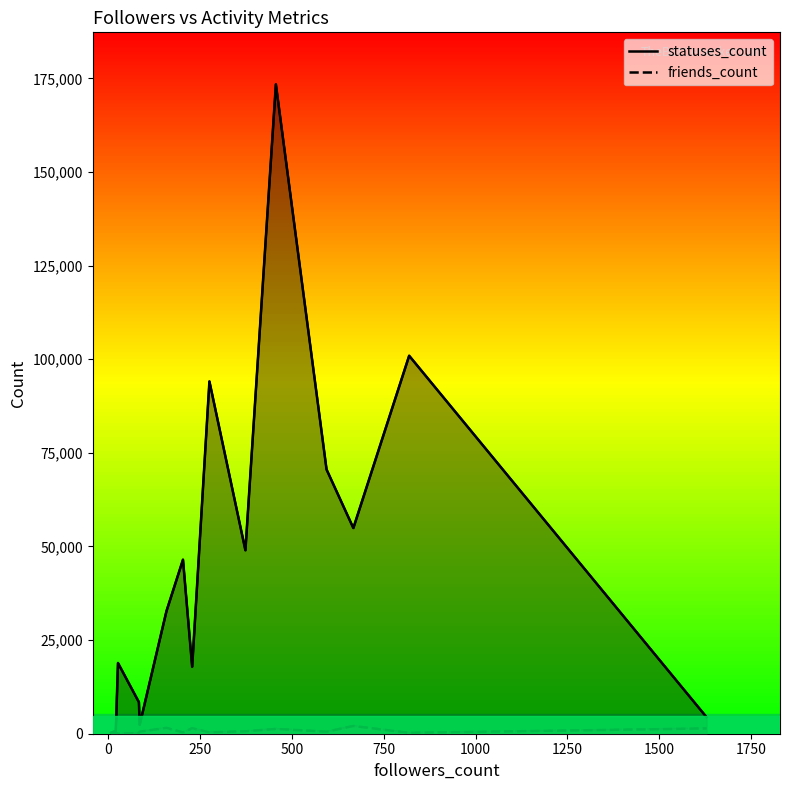

What is the difference between the maximum and second lowest values in the friends_count series?

1889